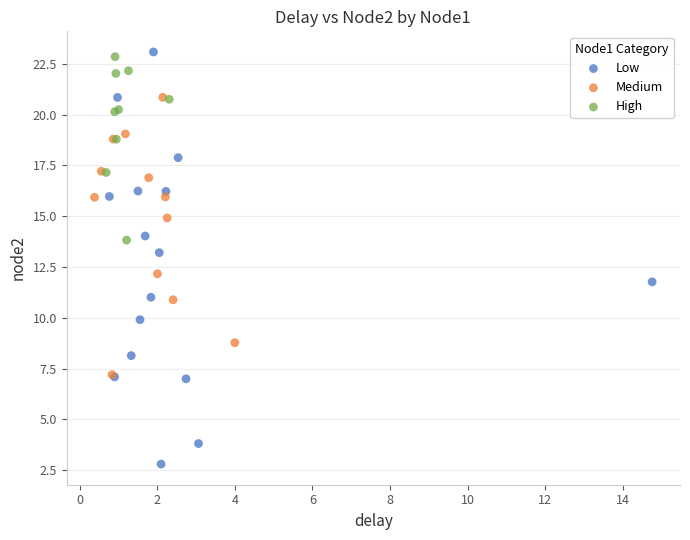

Which series has the largest Y range (max minus min)?

Low